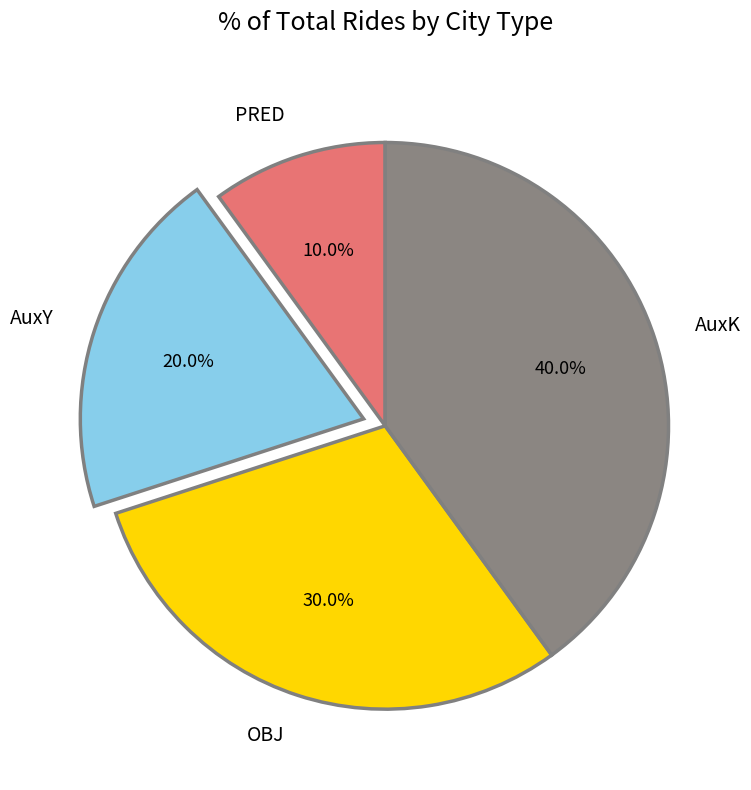

Does any single category account for the majority?

No